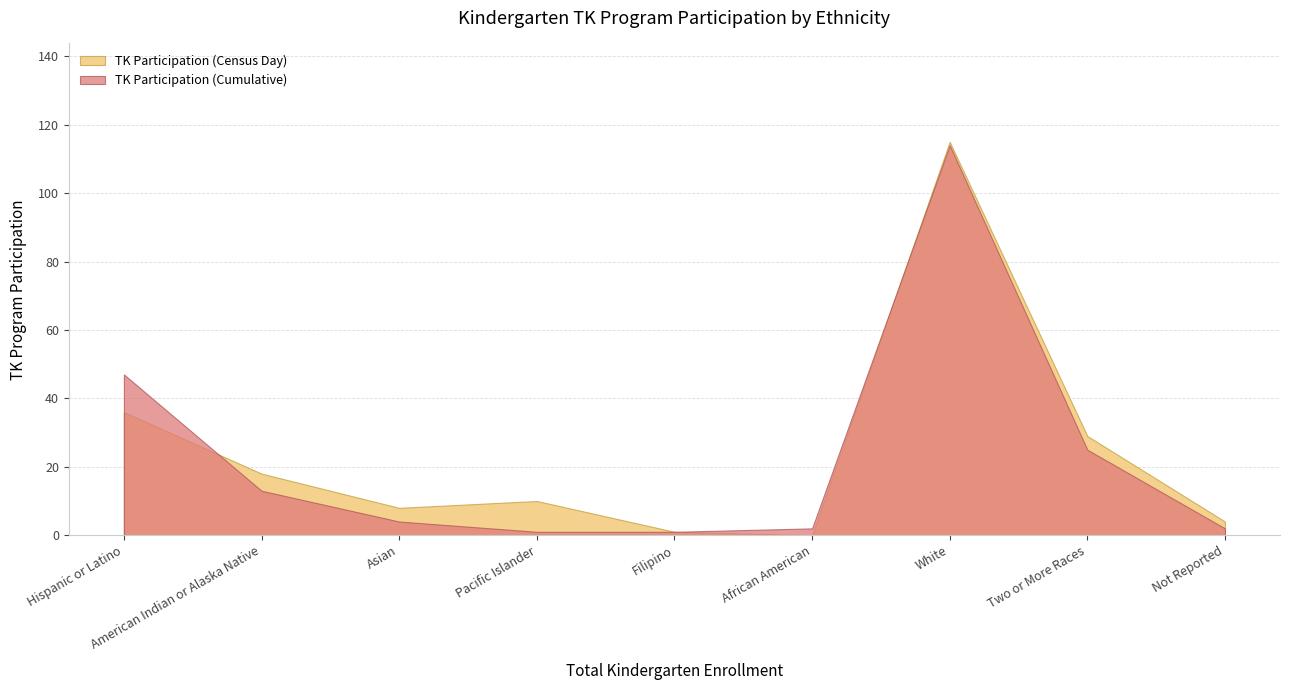

What is the difference between the maximum and second lowest values in the TK Participation (Cumulative) series?

113